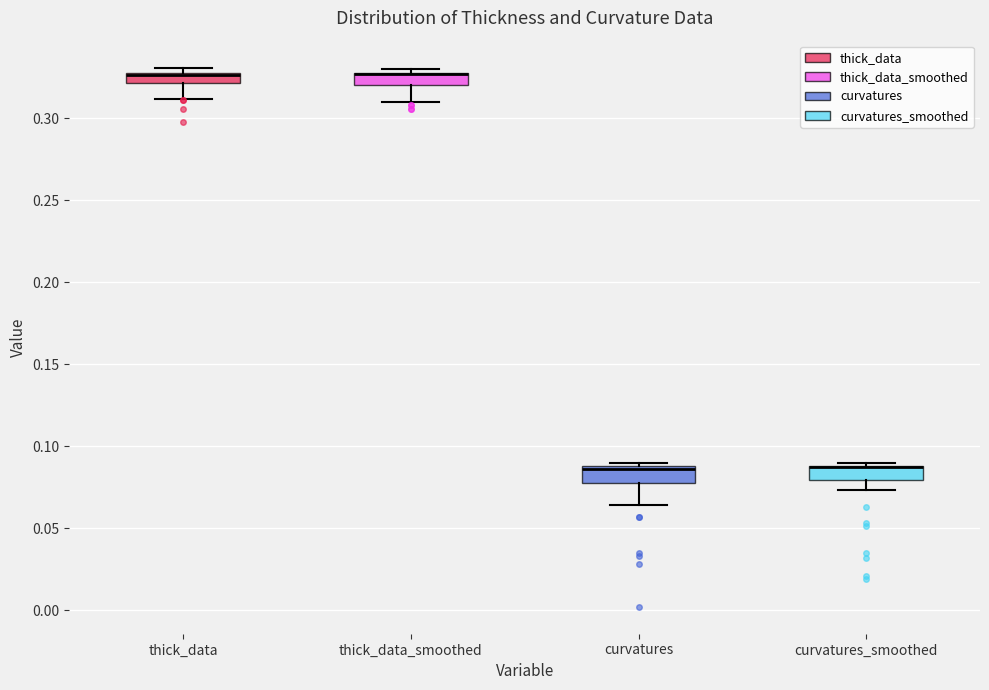

Where is the lower edge of the box for thick_data_smoothed on the y-axis? The values are not printed on the chart, so give them approximately, as read against the axis.

0.320